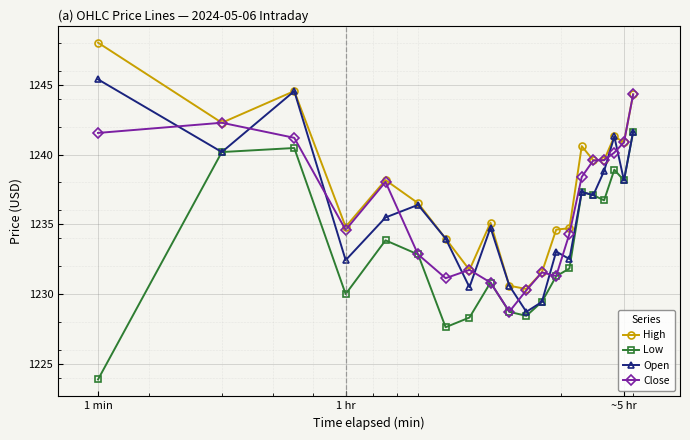

What are all the series names shown in the legend?

High, Low, Open, Close